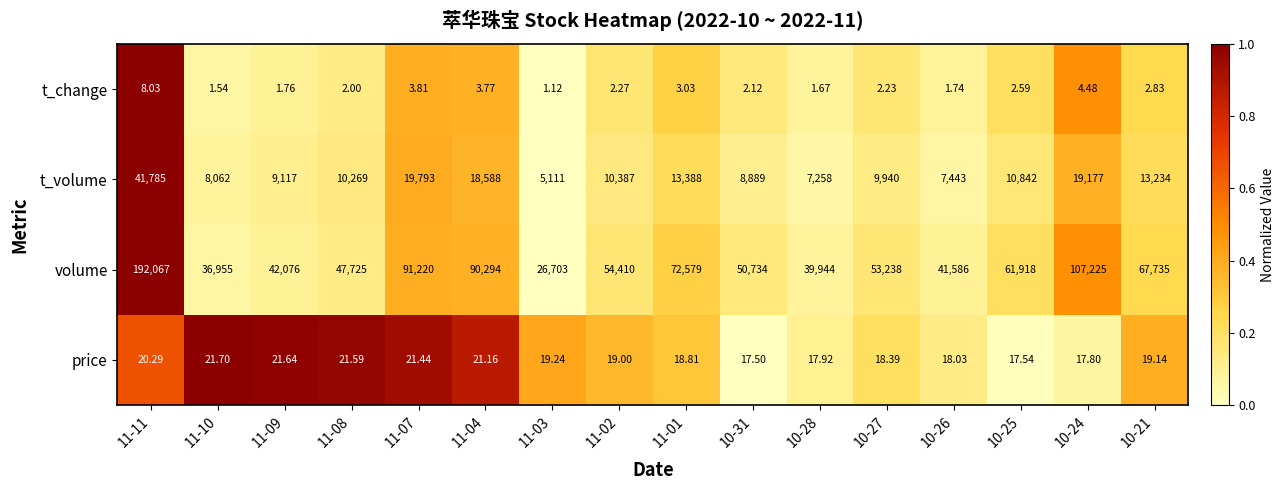

Is the value of volume at 11-04 greater than the value of price at 11-08?

Yes